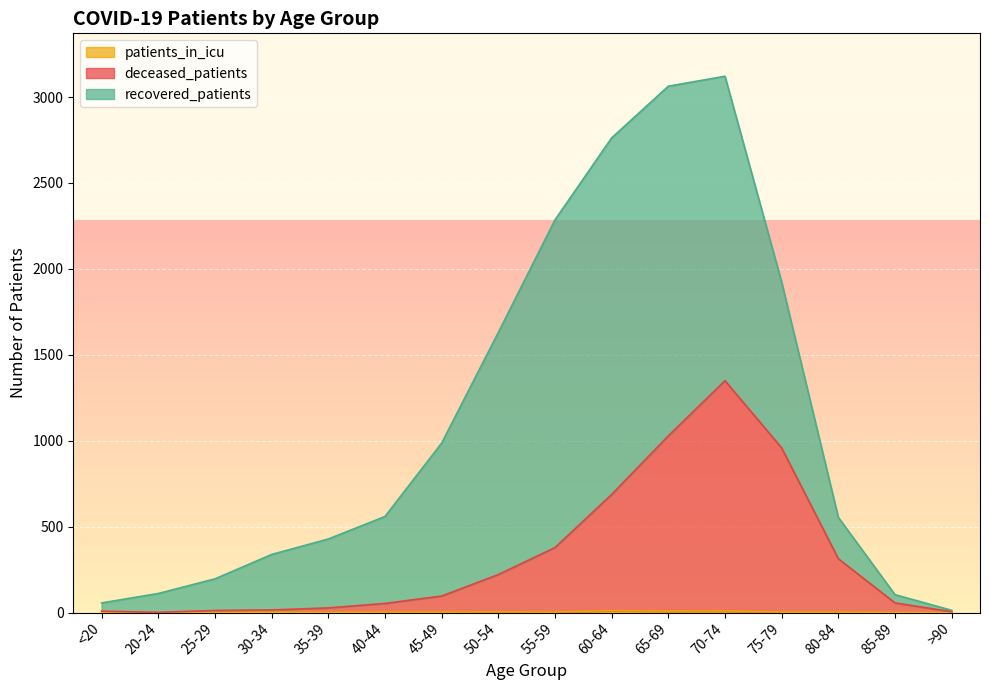

True or false: patients_in_icu has more than 1 interior local peaks.

True